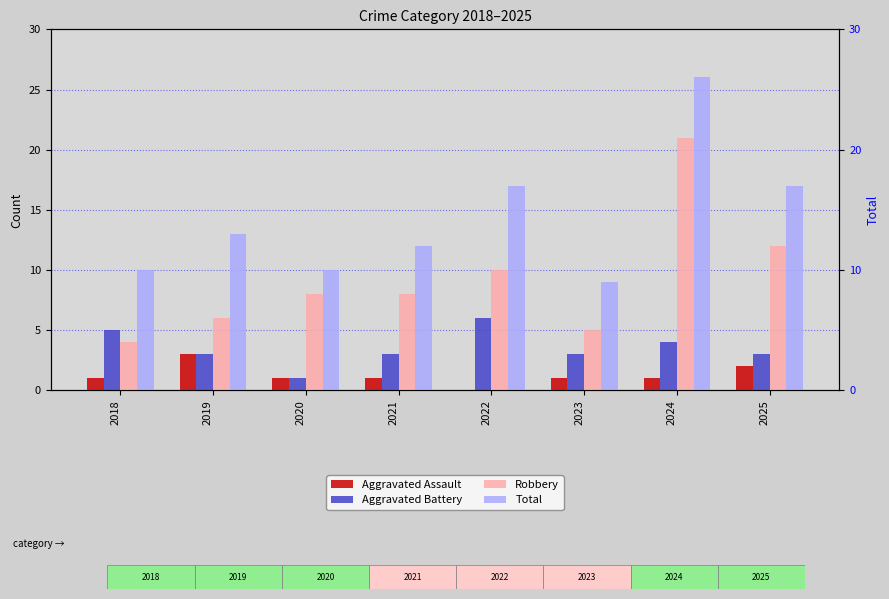

What are all the series names shown in the legend?

Aggravated Assault, Aggravated Battery, Robbery, Total